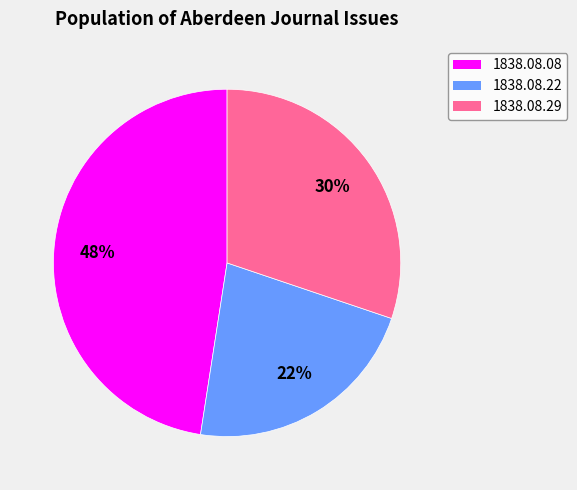

To the nearest percent, what is the average slice percentage?

33%